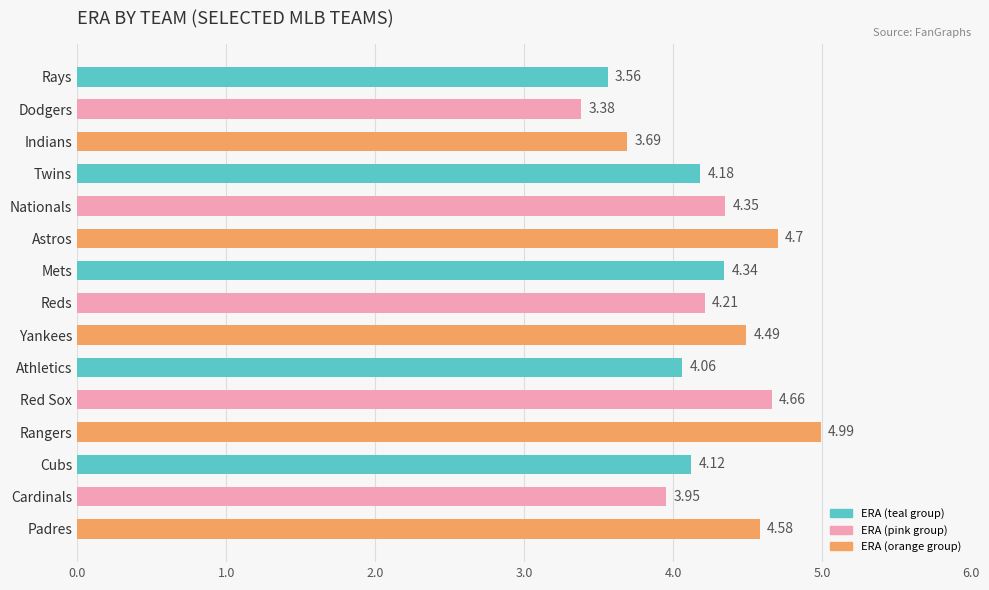

True or false: the data shows 1.5 at Dodgers.

False